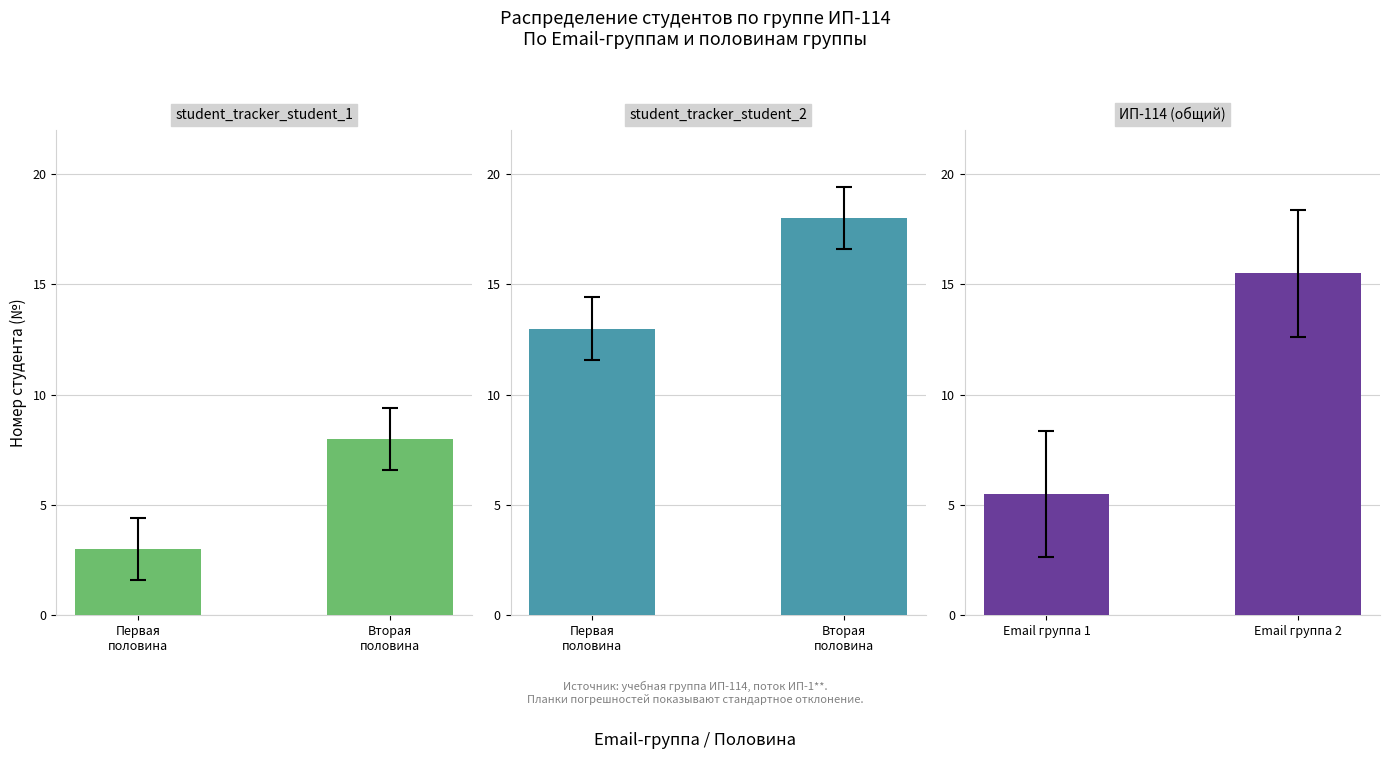

List the series in order of their peak value, lowest first.

student_tracker_student_1, ИП-114 (общий), student_tracker_student_2